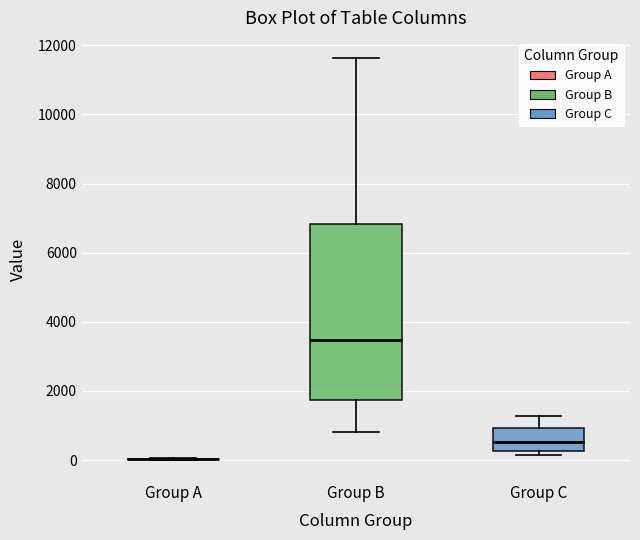

Where does the median line of the box for Group B sit on the y-axis? The values are not printed on the chart, so give them approximately, as read against the axis.

3400